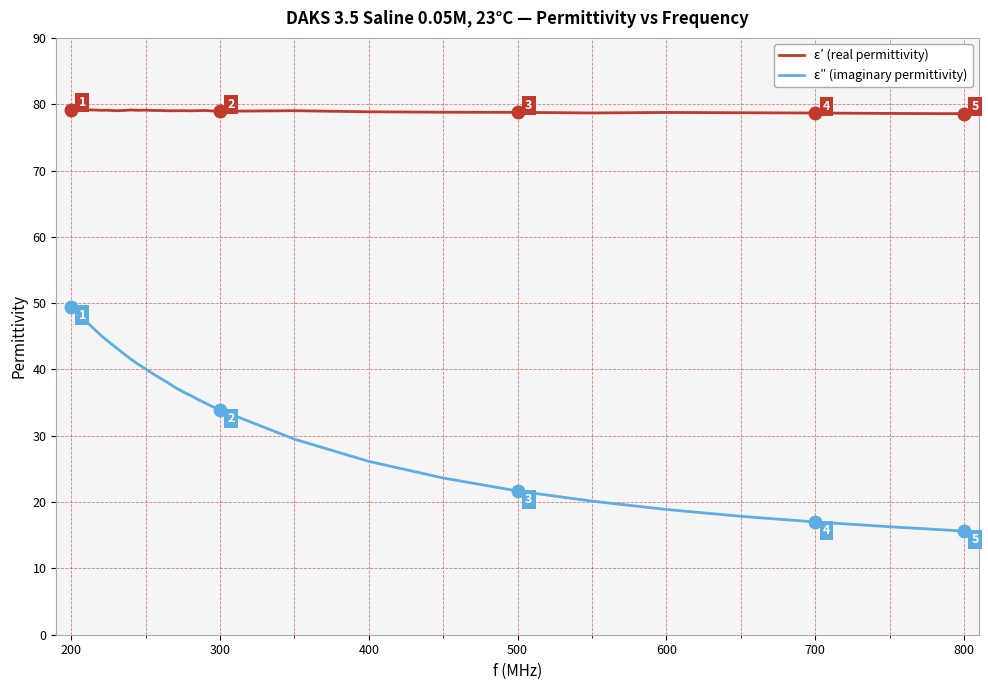

True or false: ε″ (imaginary permittivity) and ε′ (real permittivity) intersect in this chart.

False